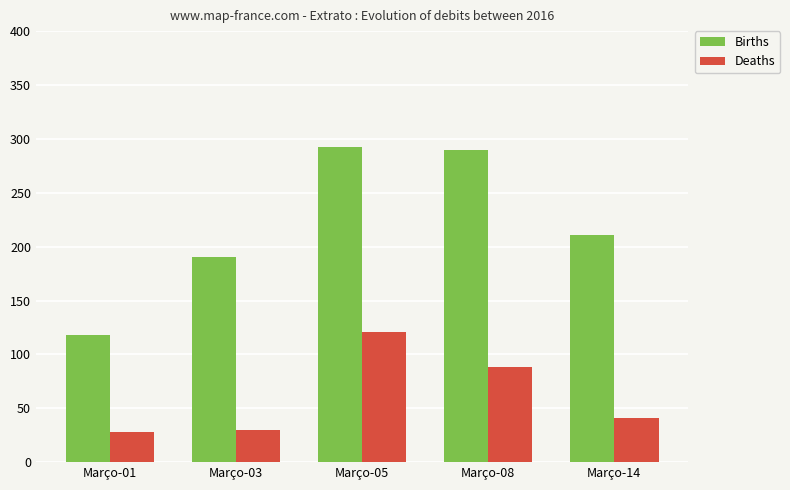

Which category has the lowest value in the Births series?

Março-01